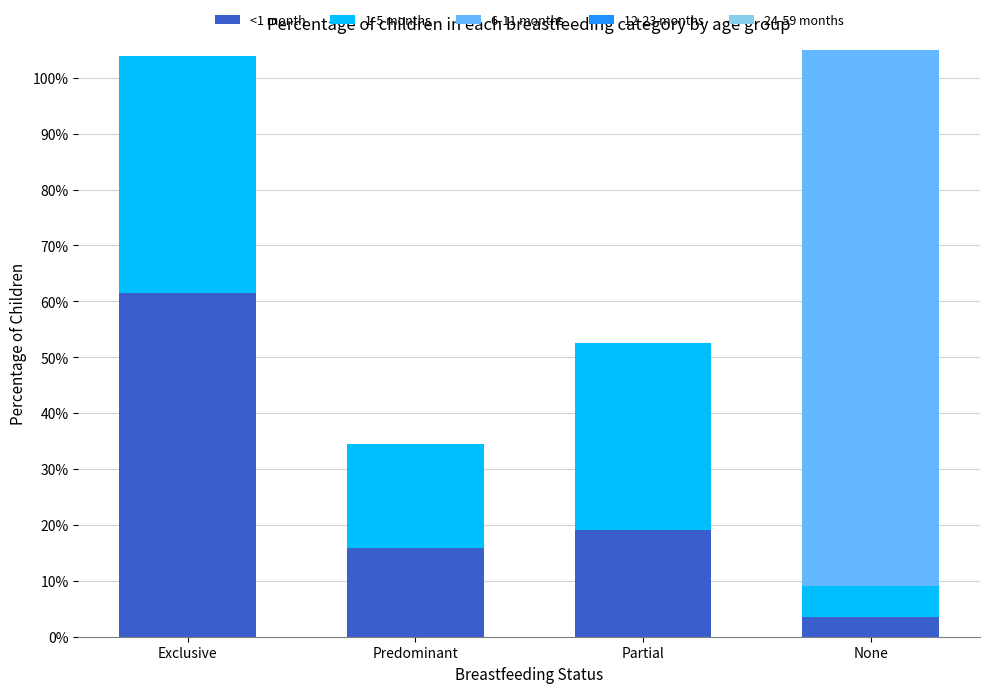

Which series has the widest spread of values?

6-11 months